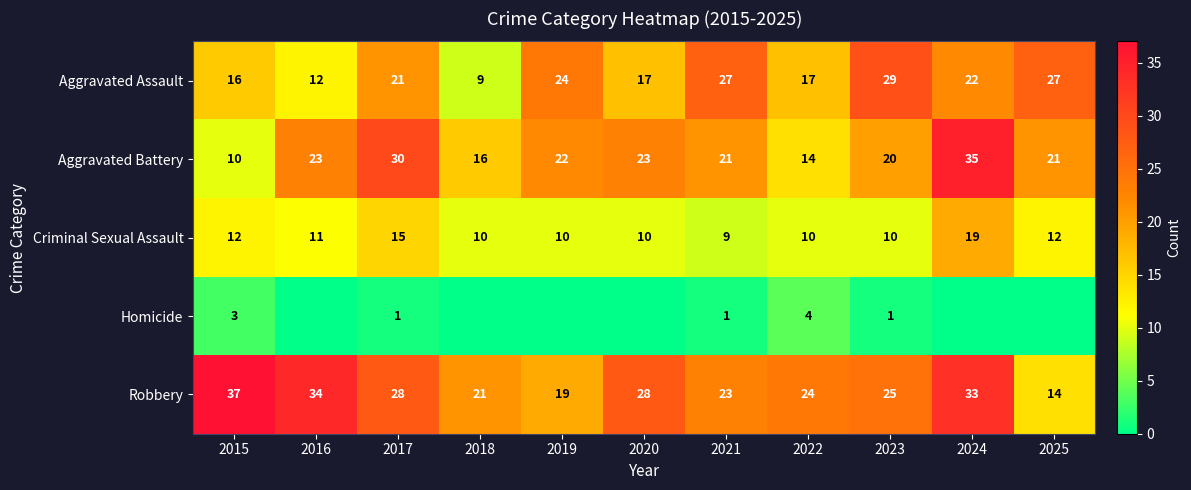

What is the total value across all series at 2023?

85